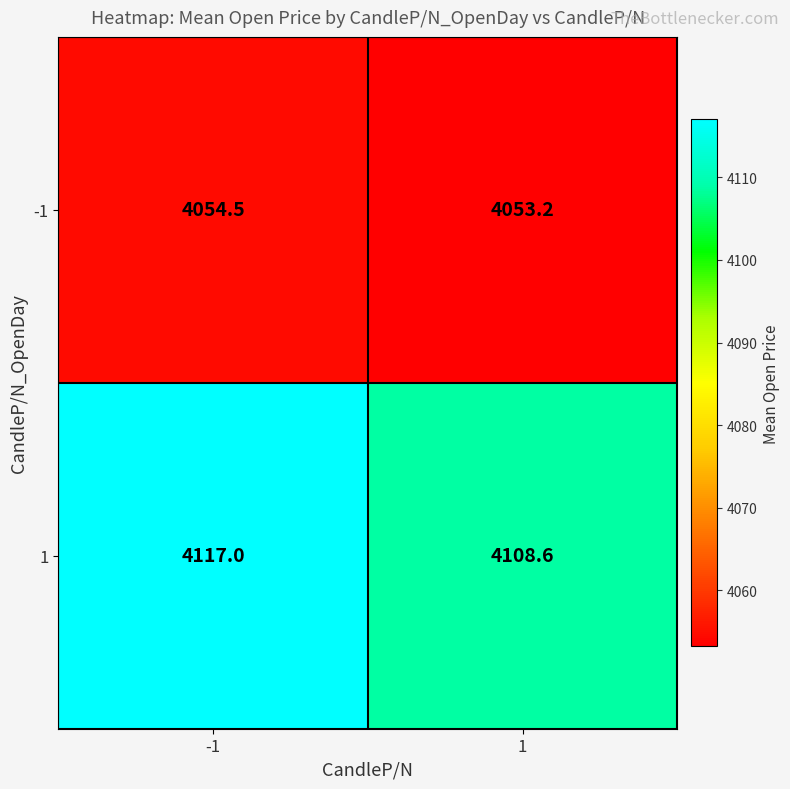

Count the number of categories in the chart.

2